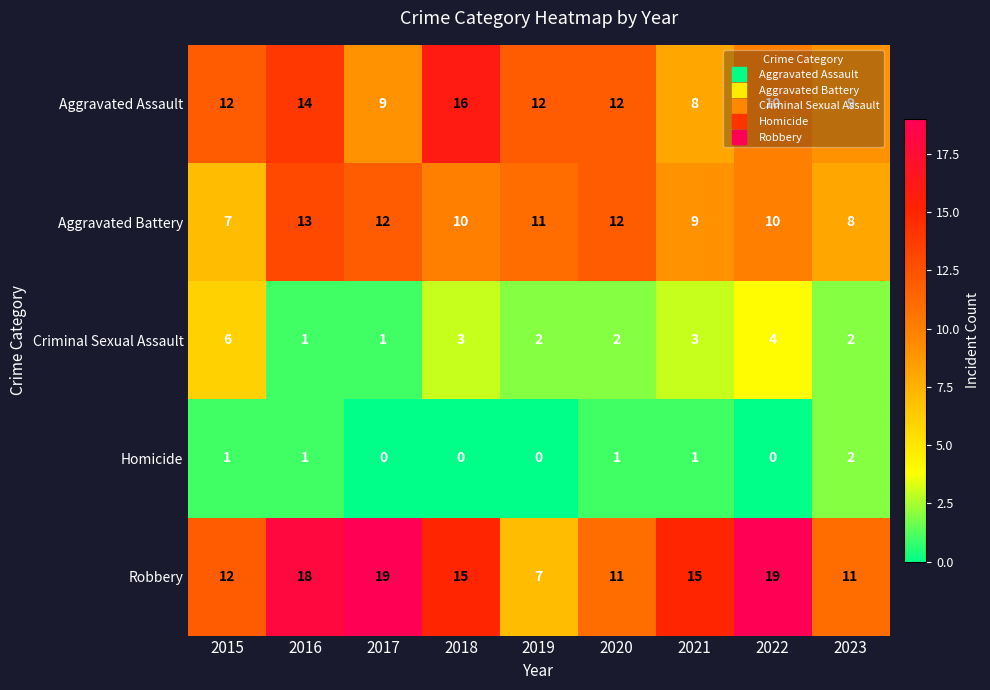

At how many categories does at least one series exceed 2?

9